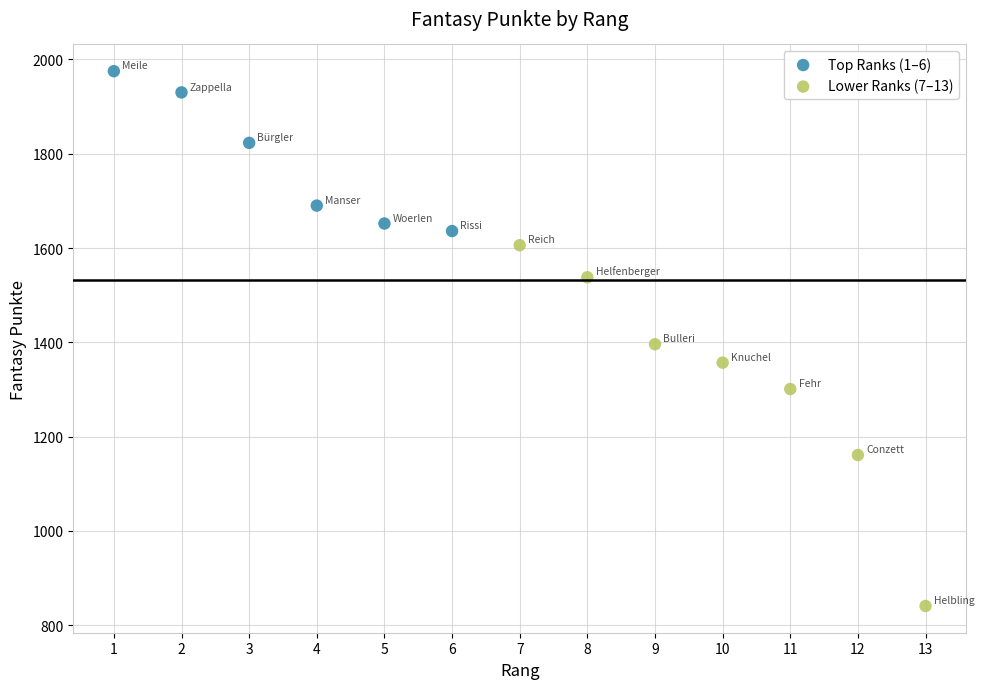

Which series has the largest Y range (max minus min)?

Lower Ranks (7–13)